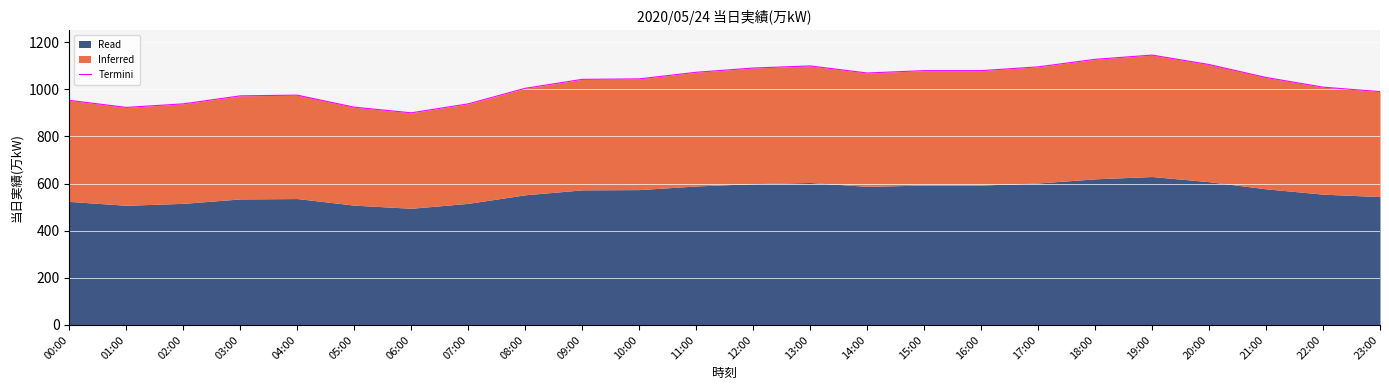

Rank the categories by value from lowest to highest.

06:00, 01:00, 05:00, 02:00, 07:00, 00:00, 03:00, 04:00, 23:00, 08:00, 22:00, 09:00, 10:00, 21:00, 14:00, 11:00, 15:00, 16:00, 12:00, 17:00, 13:00, 20:00, 18:00, 19:00